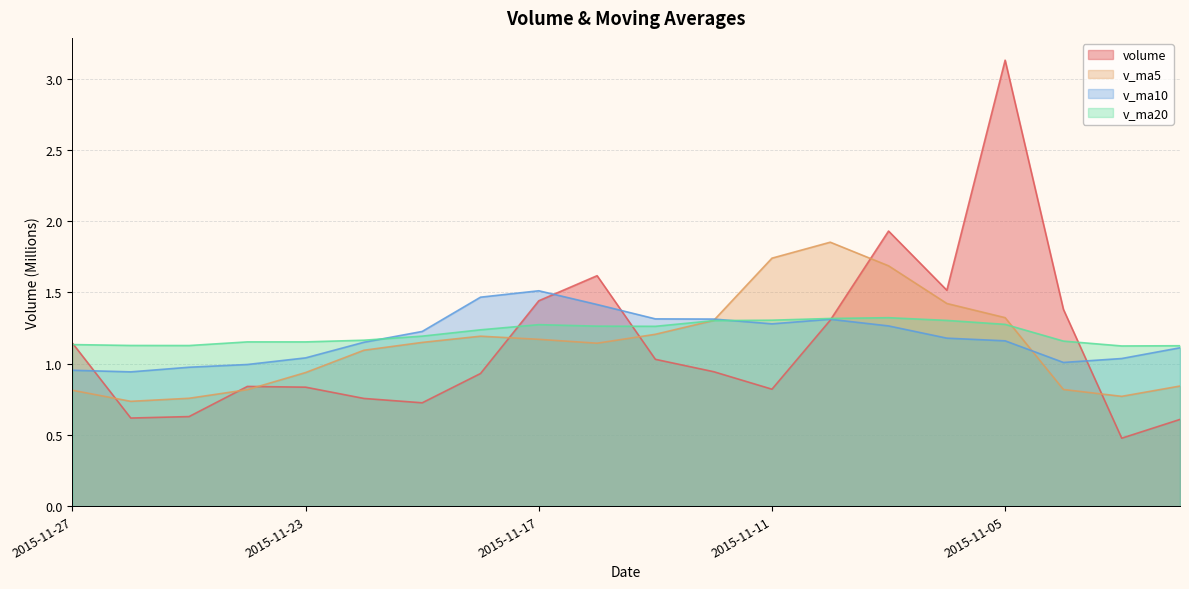

Which series has the largest range (max minus min)?

volume